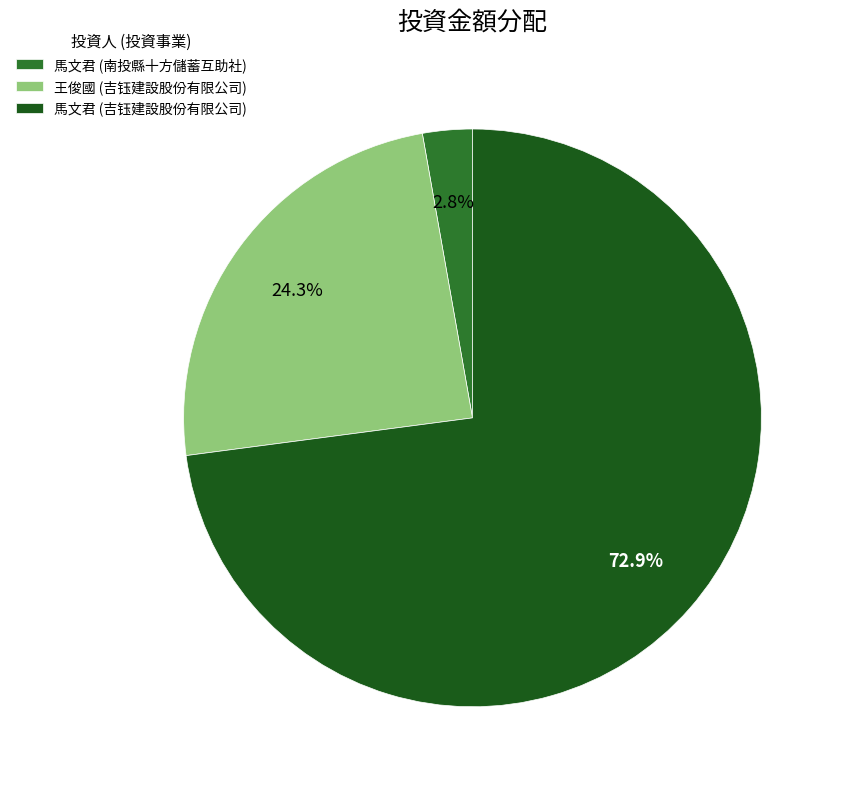

What percentage is NOT represented by 馬文君 (南投縣十方儲蓄互助社)?

97.2%